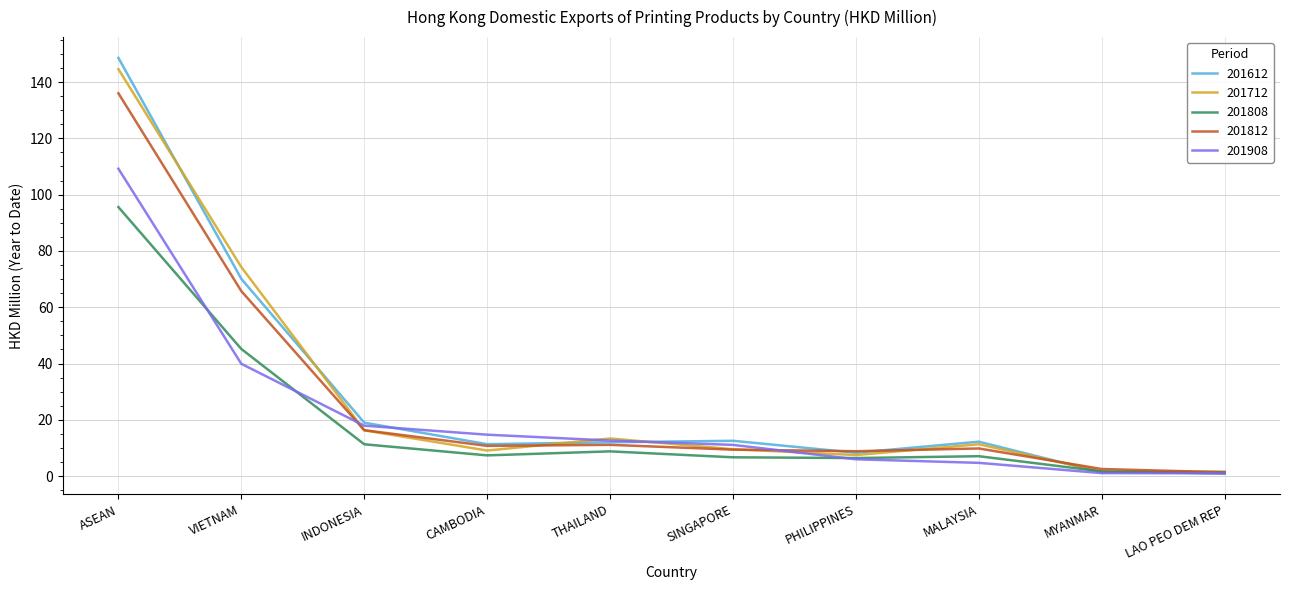

At which category does 201712 reach its first local peak?

THAILAND